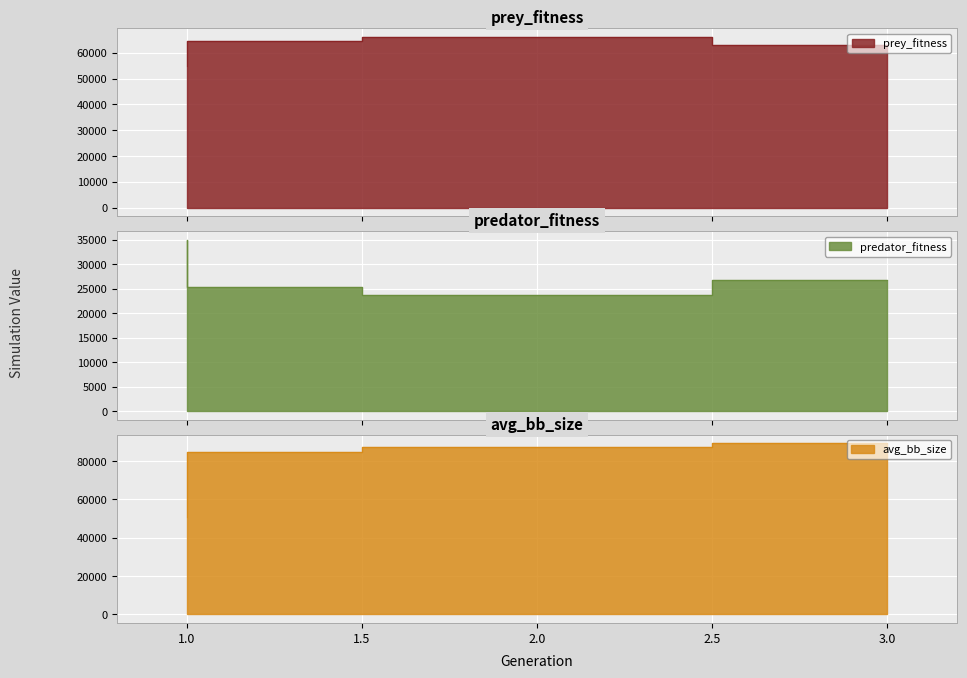

How many lines are shown in the chart?

3